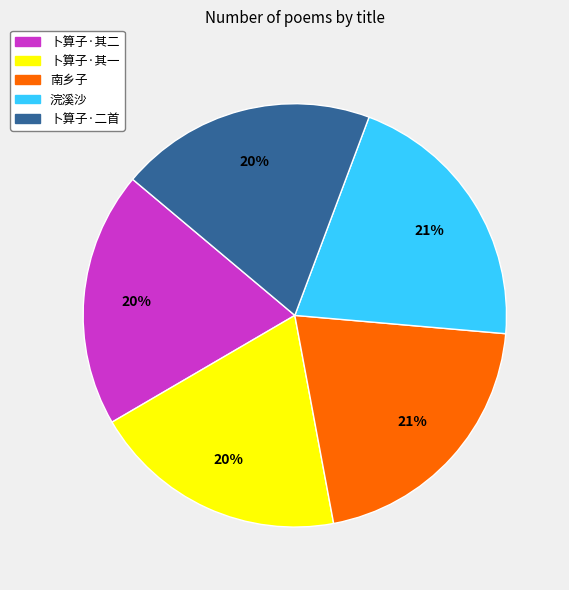

To the nearest percent, what is the difference between the largest and smallest slice percentages?

1%